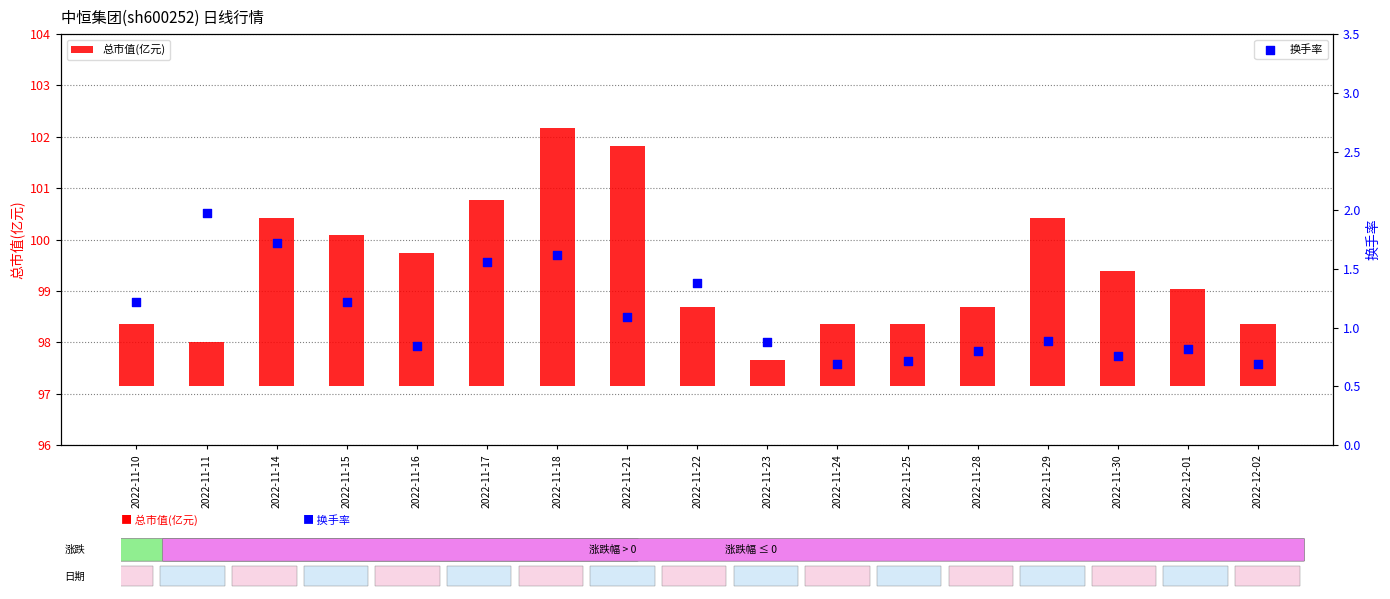

Which series reaches the maximum Y coordinate?

总市值(亿元)